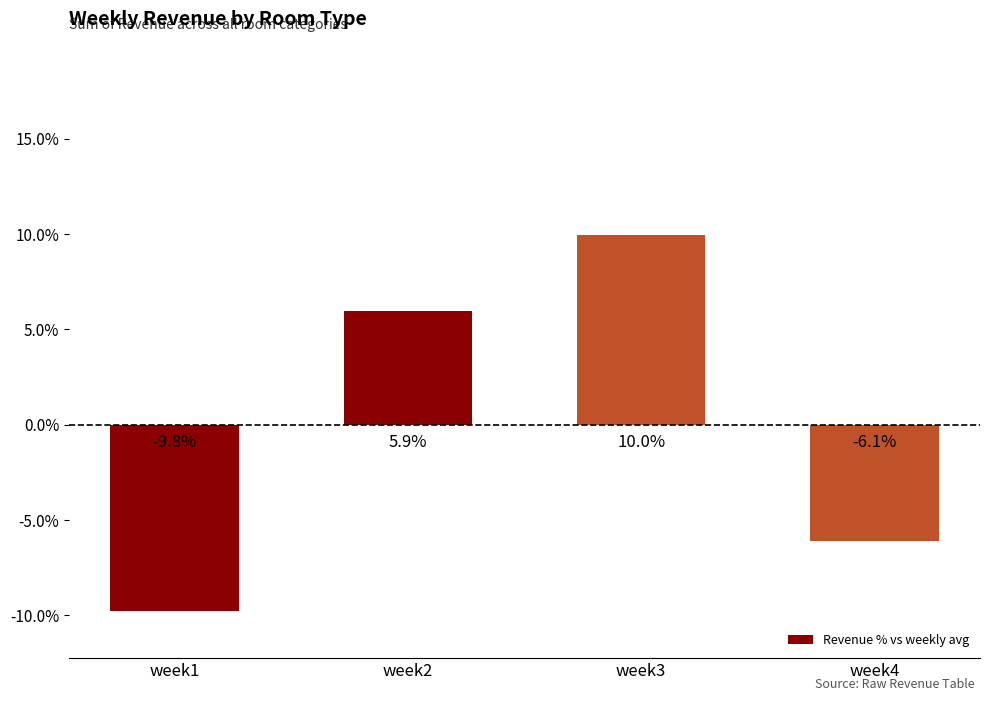

The value at week2 is 8.3. True or false?

False